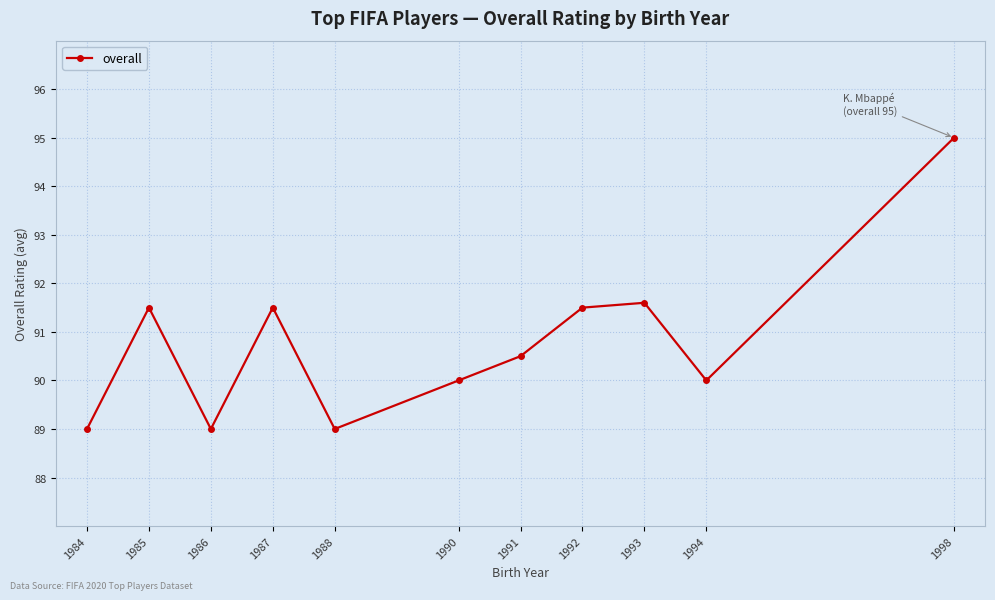

What is the greatest value displayed?

95.0